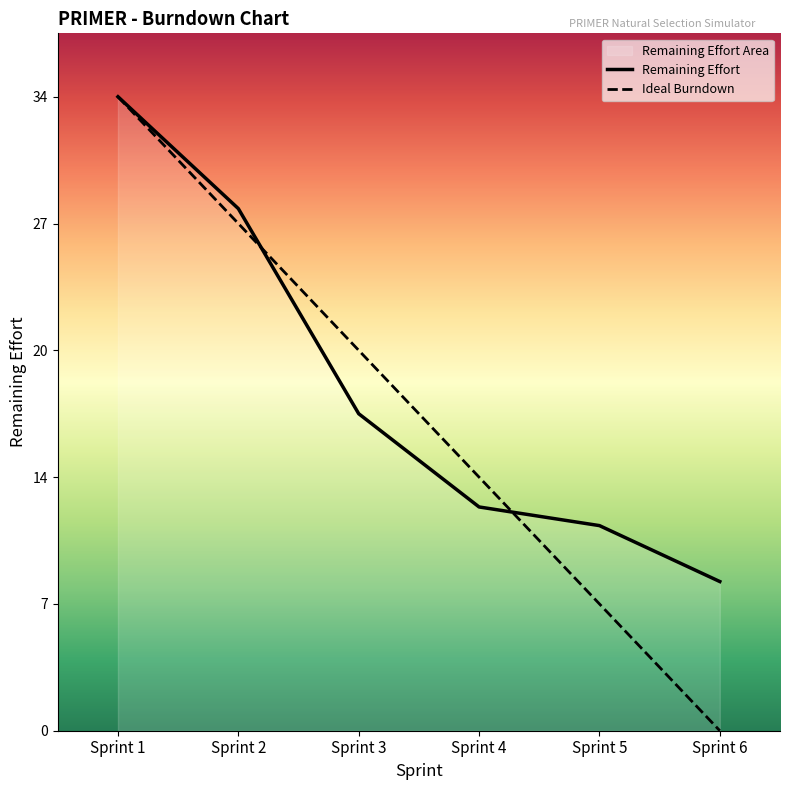

Which label corresponds to the smallest value in the chart?

Sprint 6